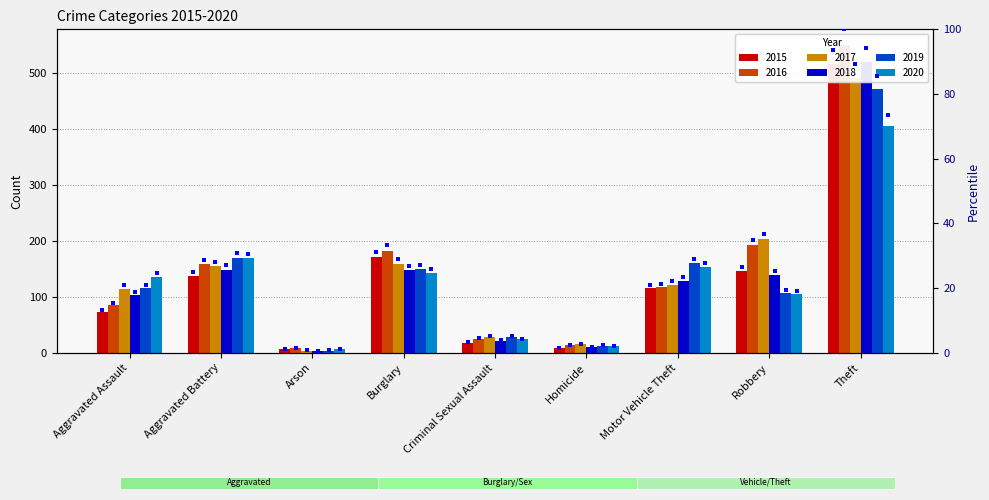

Which series contains the lowest Y value?

2018